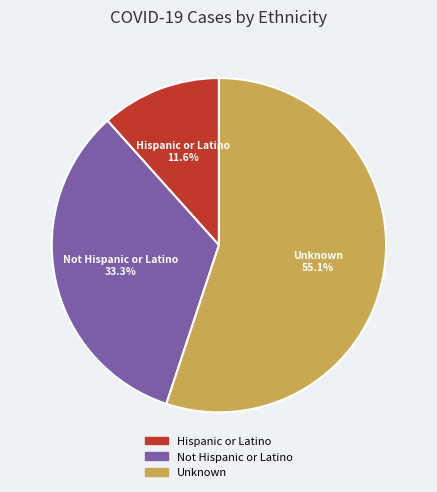

Which has a higher value, Unknown or Hispanic or Latino?

Unknown